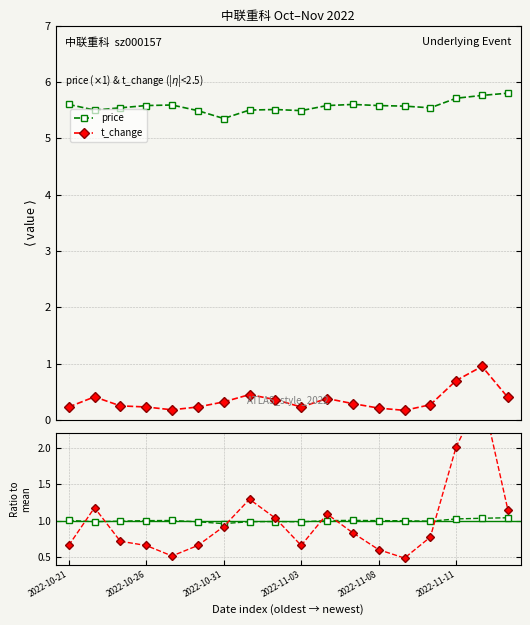

True or false: t_change has more than 1 points higher than both neighbors.

True